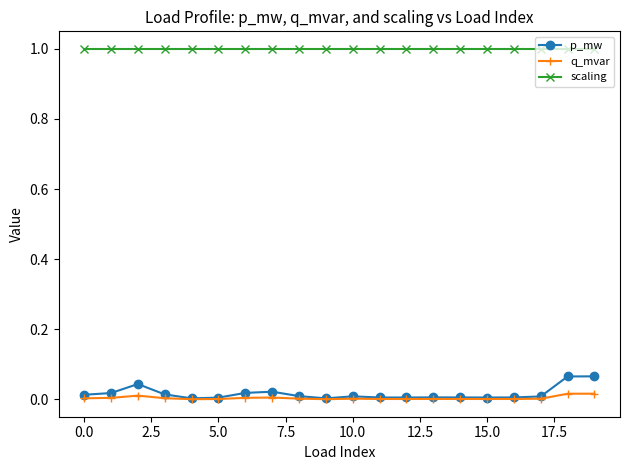

True or false: p_mw and scaling cross at least once.

False